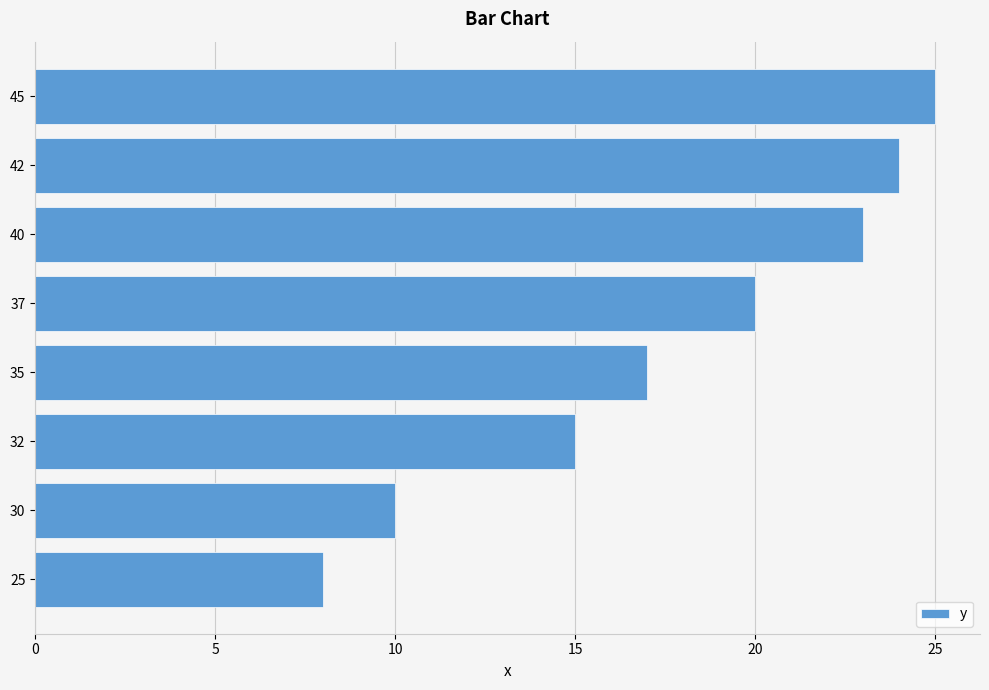

What is the smallest value displayed?

8